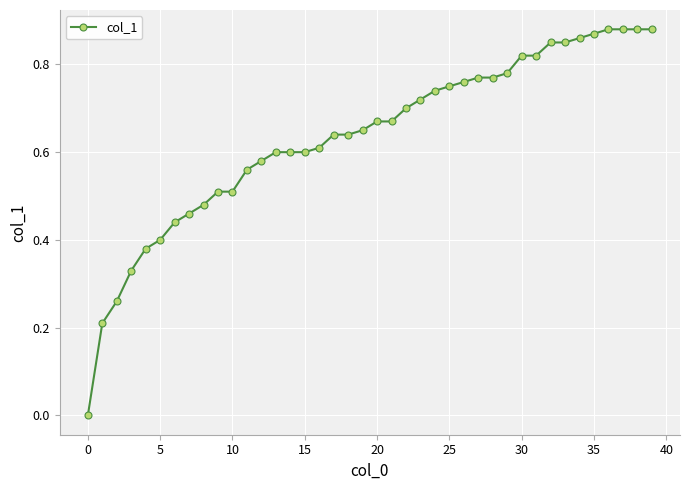

Is this an area chart (filled region under the line)?

No